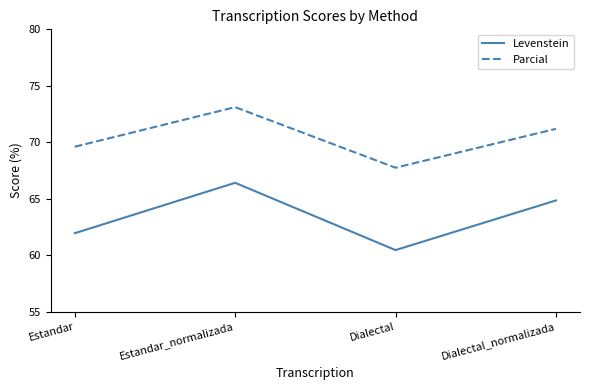

What are all the series names shown in the legend?

Levenstein, Parcial